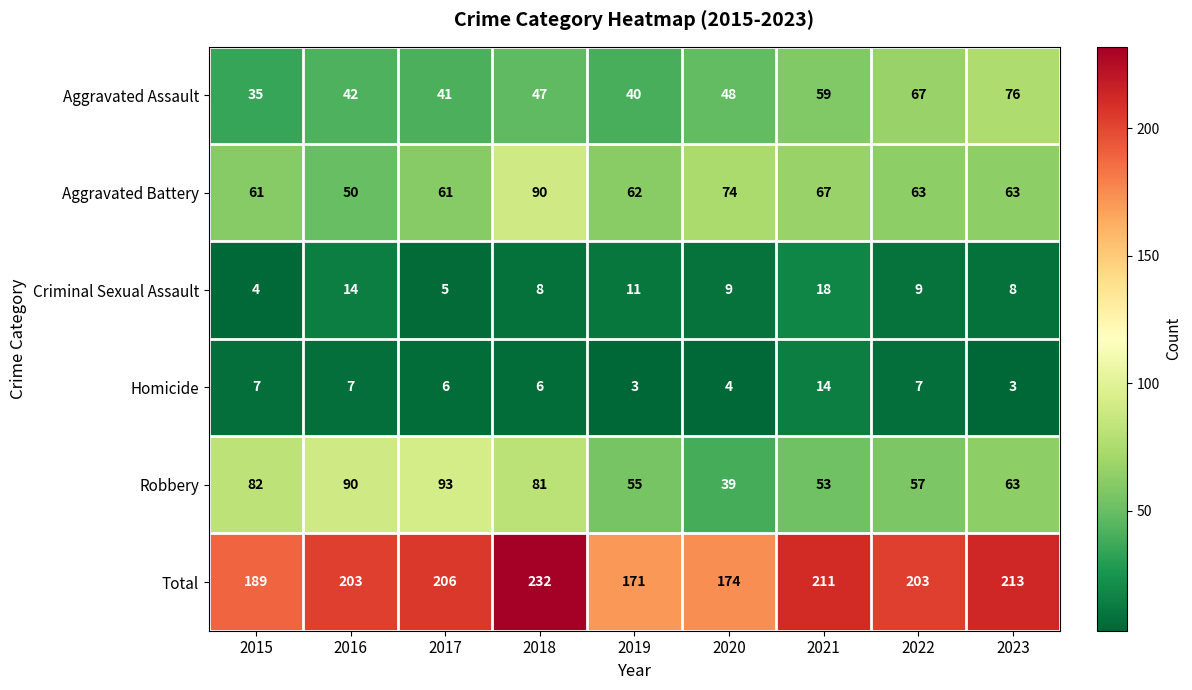

How many distinct data groups are displayed?

6